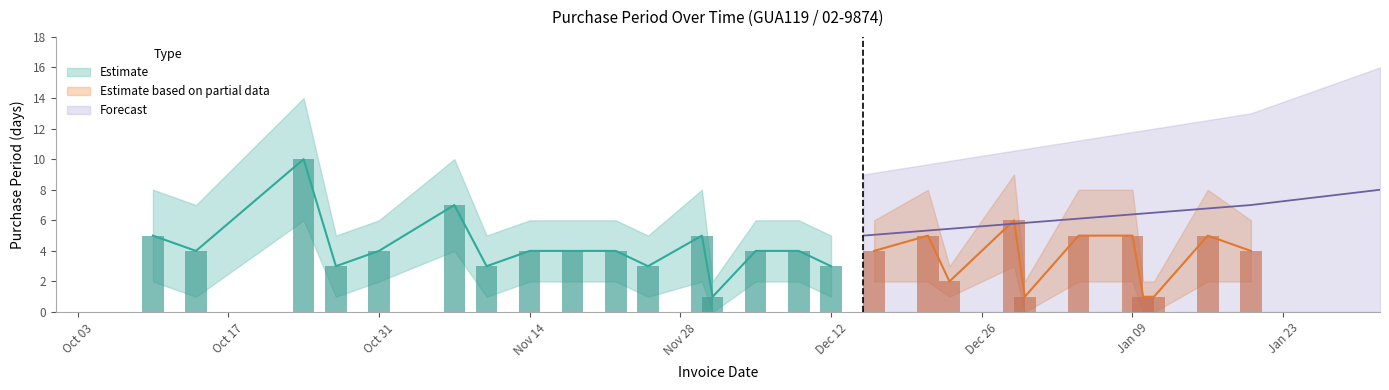

What is the change in value from 2016-10-31 to 2017-01-11?

-3